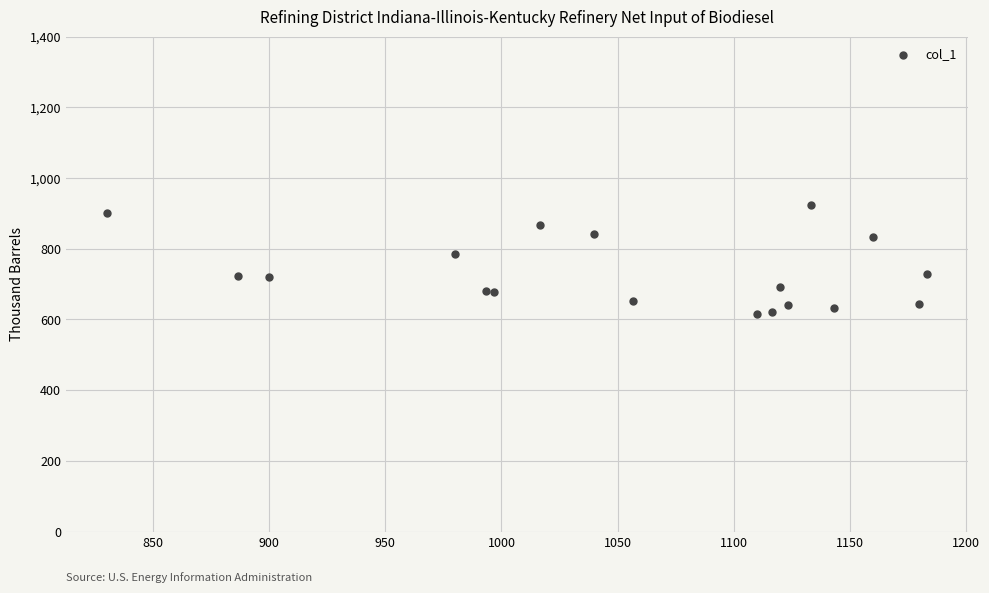

What Y value in the scatter plot is closest to 769?

786.4